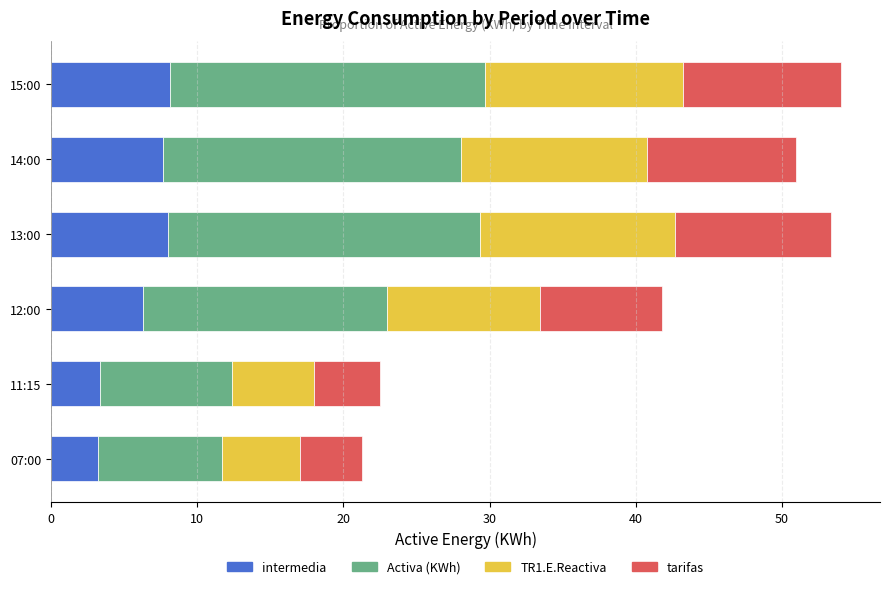

True or false: intermedia has a value of 8.1 at 15:00.

True